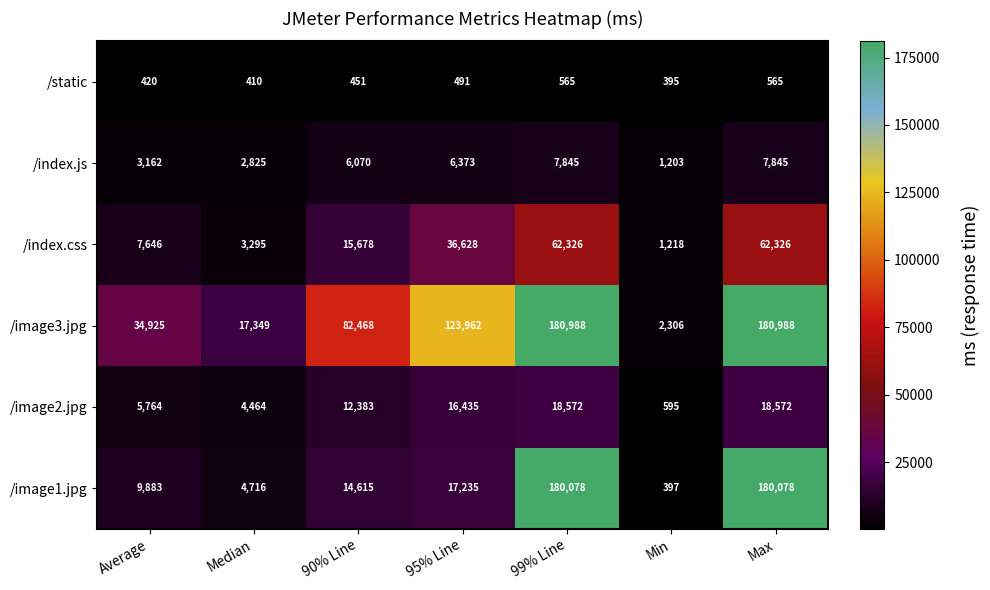

What is the approximate value of /index.css at Min?

1218